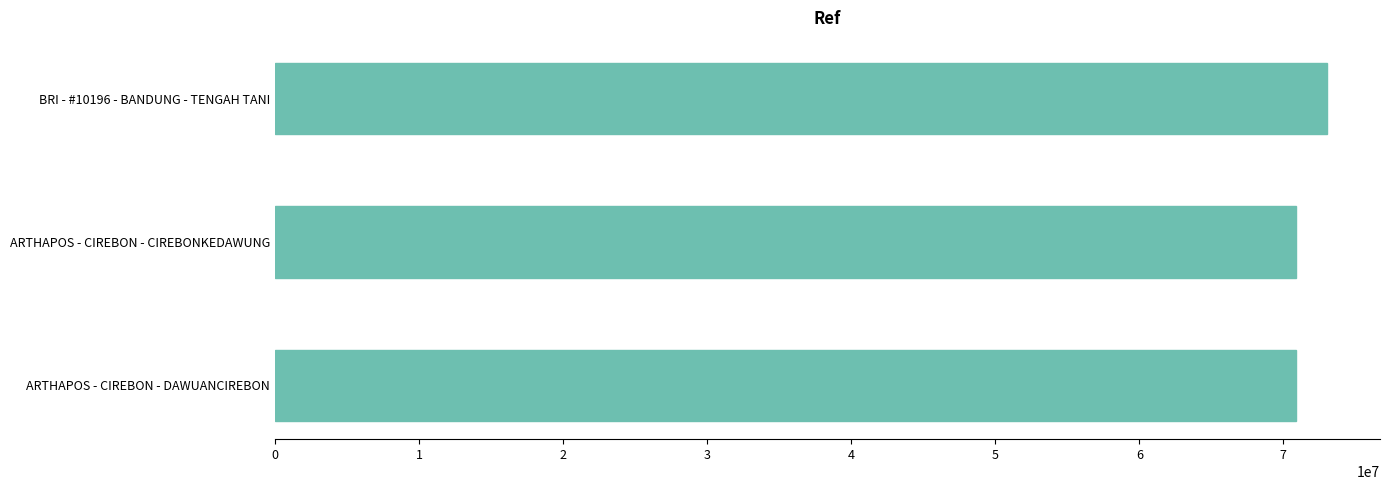

What is the difference between the maximum and second lowest values?

2206819